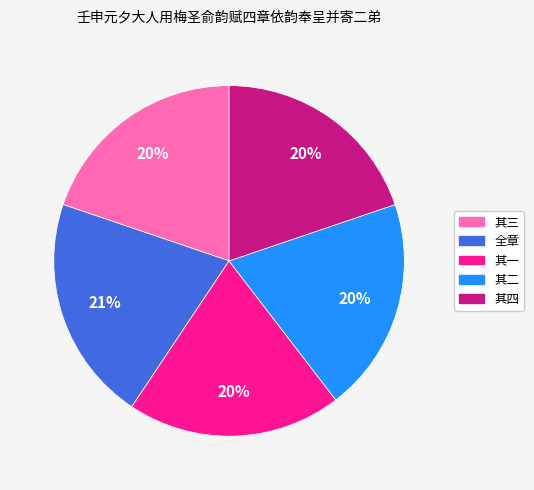

Is there any slice that represents more than half of the pie?

No